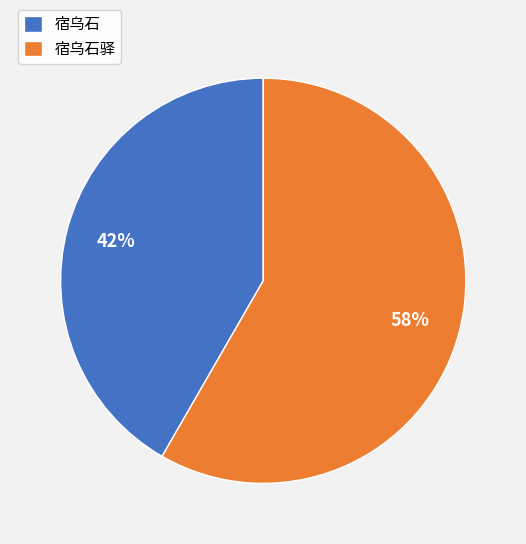

Approximately how many times larger is the value at 宿乌石驿 compared to 宿乌石?

1.4